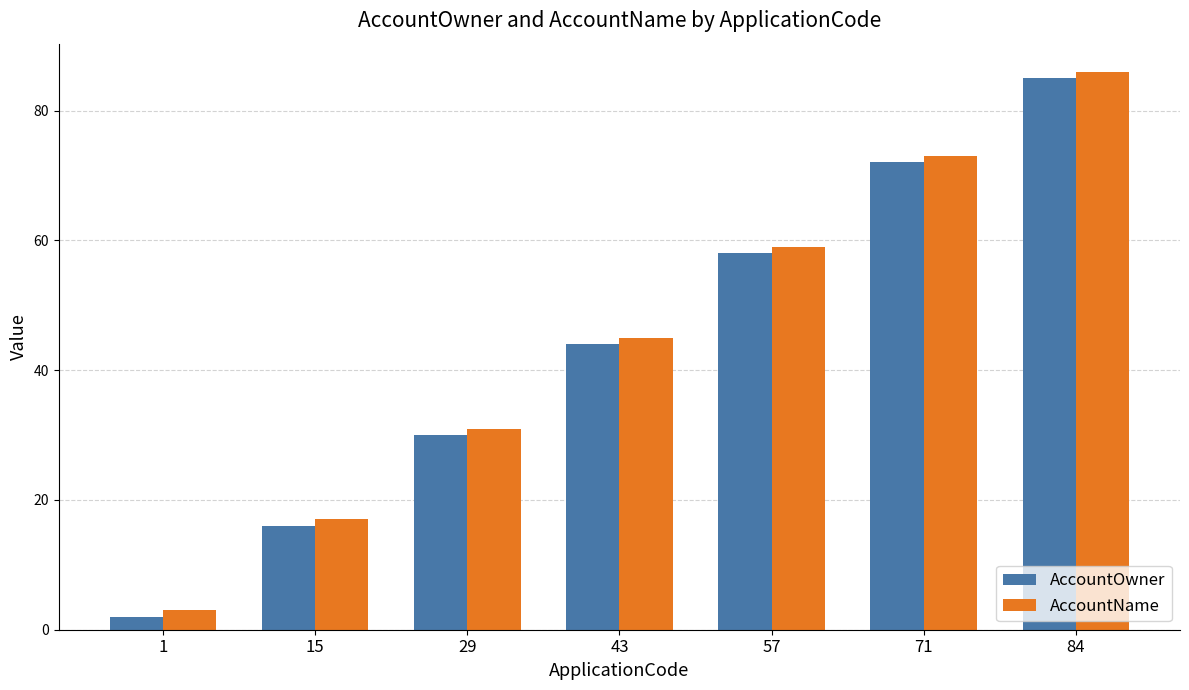

How many bars are there in each group?

2